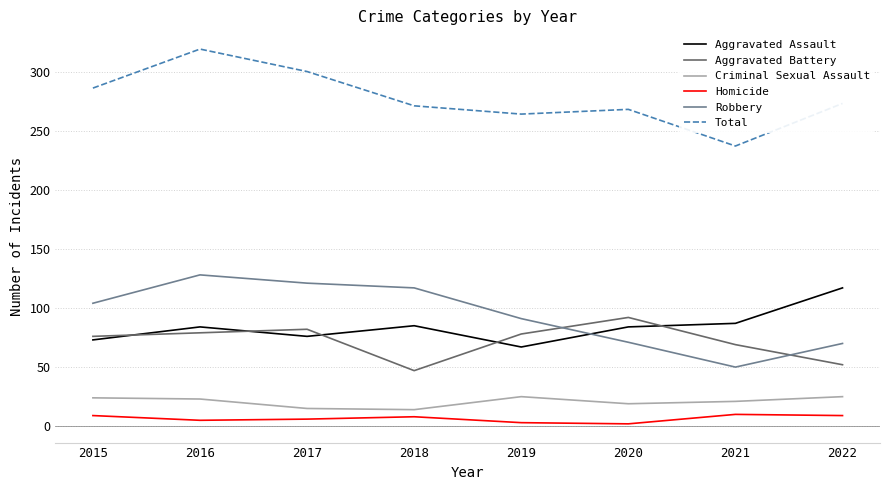

What is the average value of the Aggravated Battery series?

72